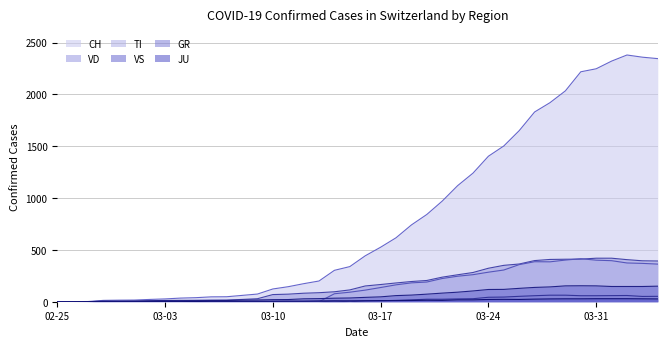

What is the maximum value shown in the chart?

2381